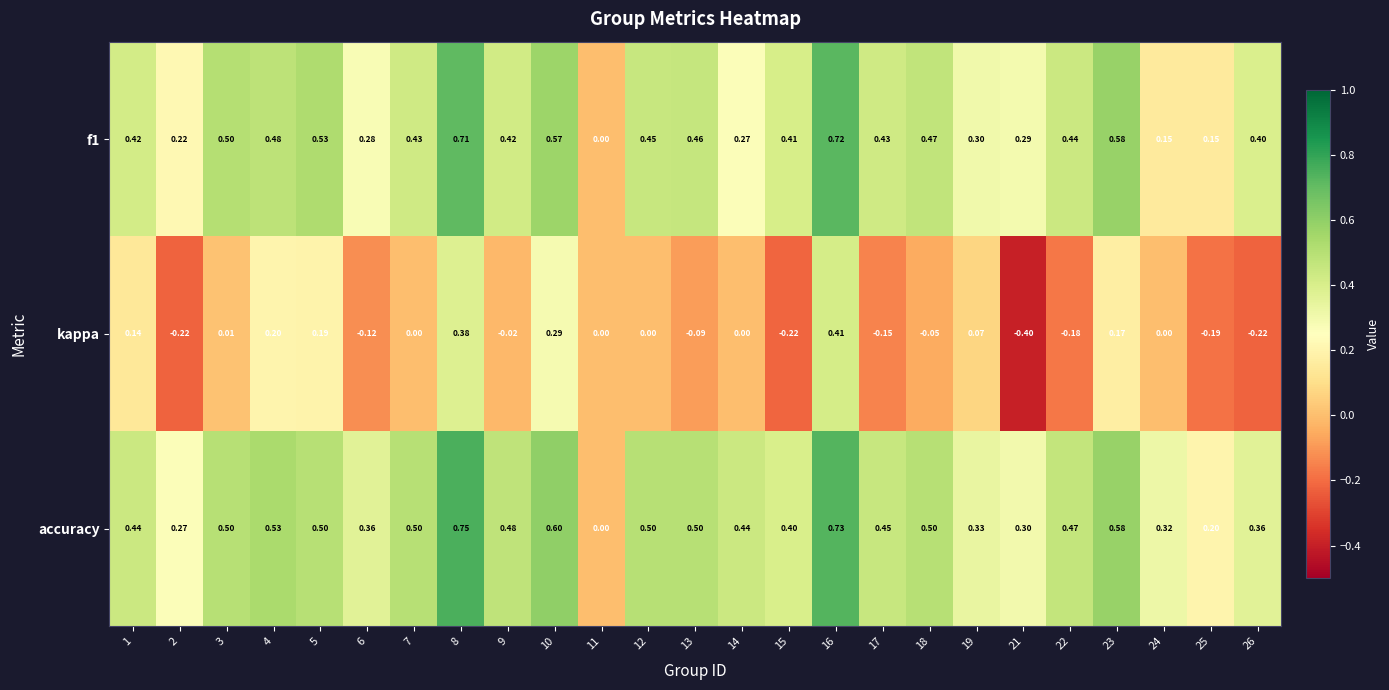

Which series has the largest total across all categories?

accuracy